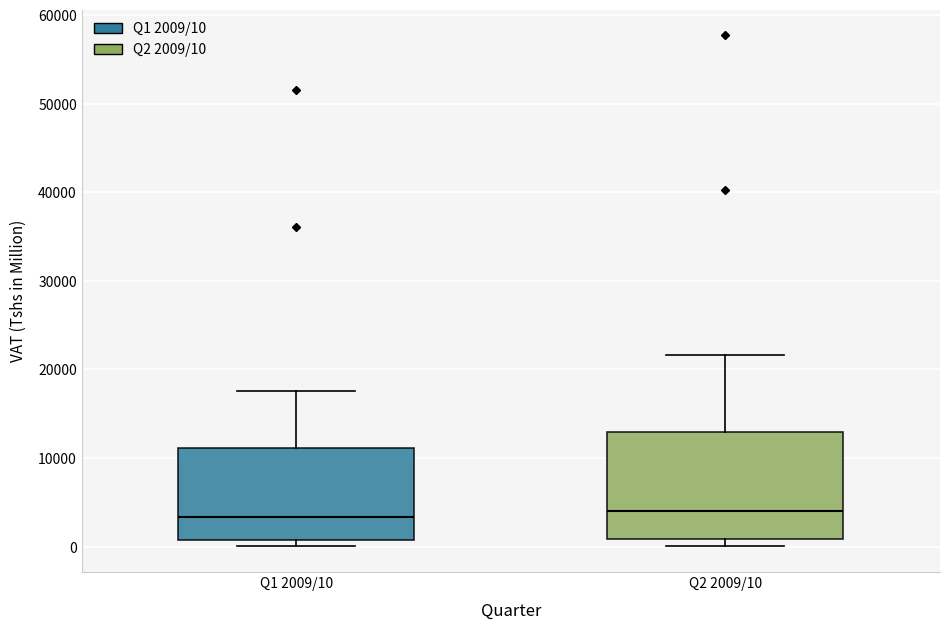

Reading left to right, read every box against the y-axis: the position of its median line, the range the box covers, and the ends of its whiskers. The values are not printed on the chart, so give them approximately, as read against the axis.

Q1 2009/10: median 3000, box 1000 to 11000, whiskers 0 to 18000
Q2 2009/10: median 4000, box 1000 to 13000, whiskers 0 to 22000